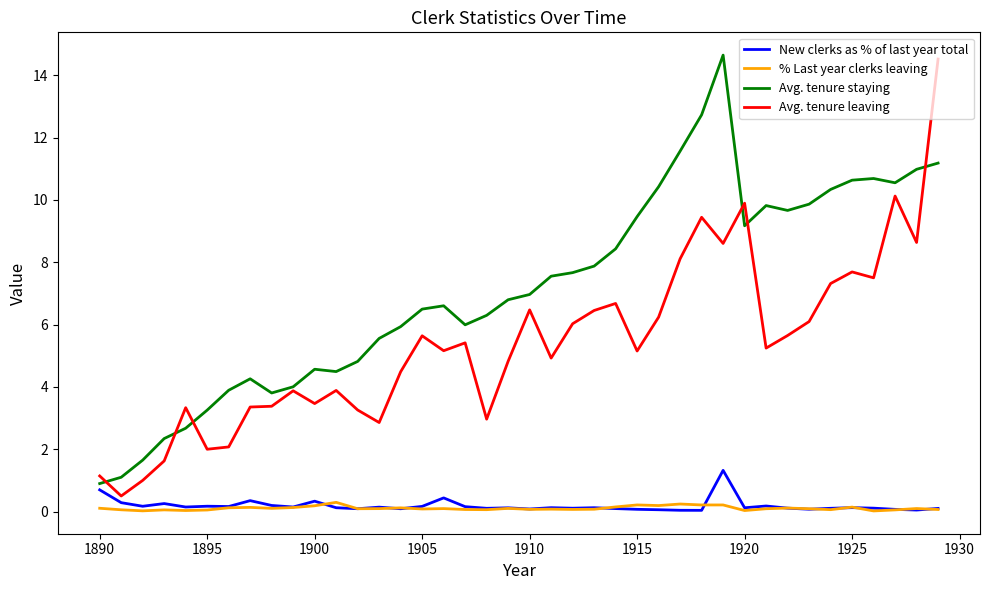

What is the maximum value shown in the chart?

14.6